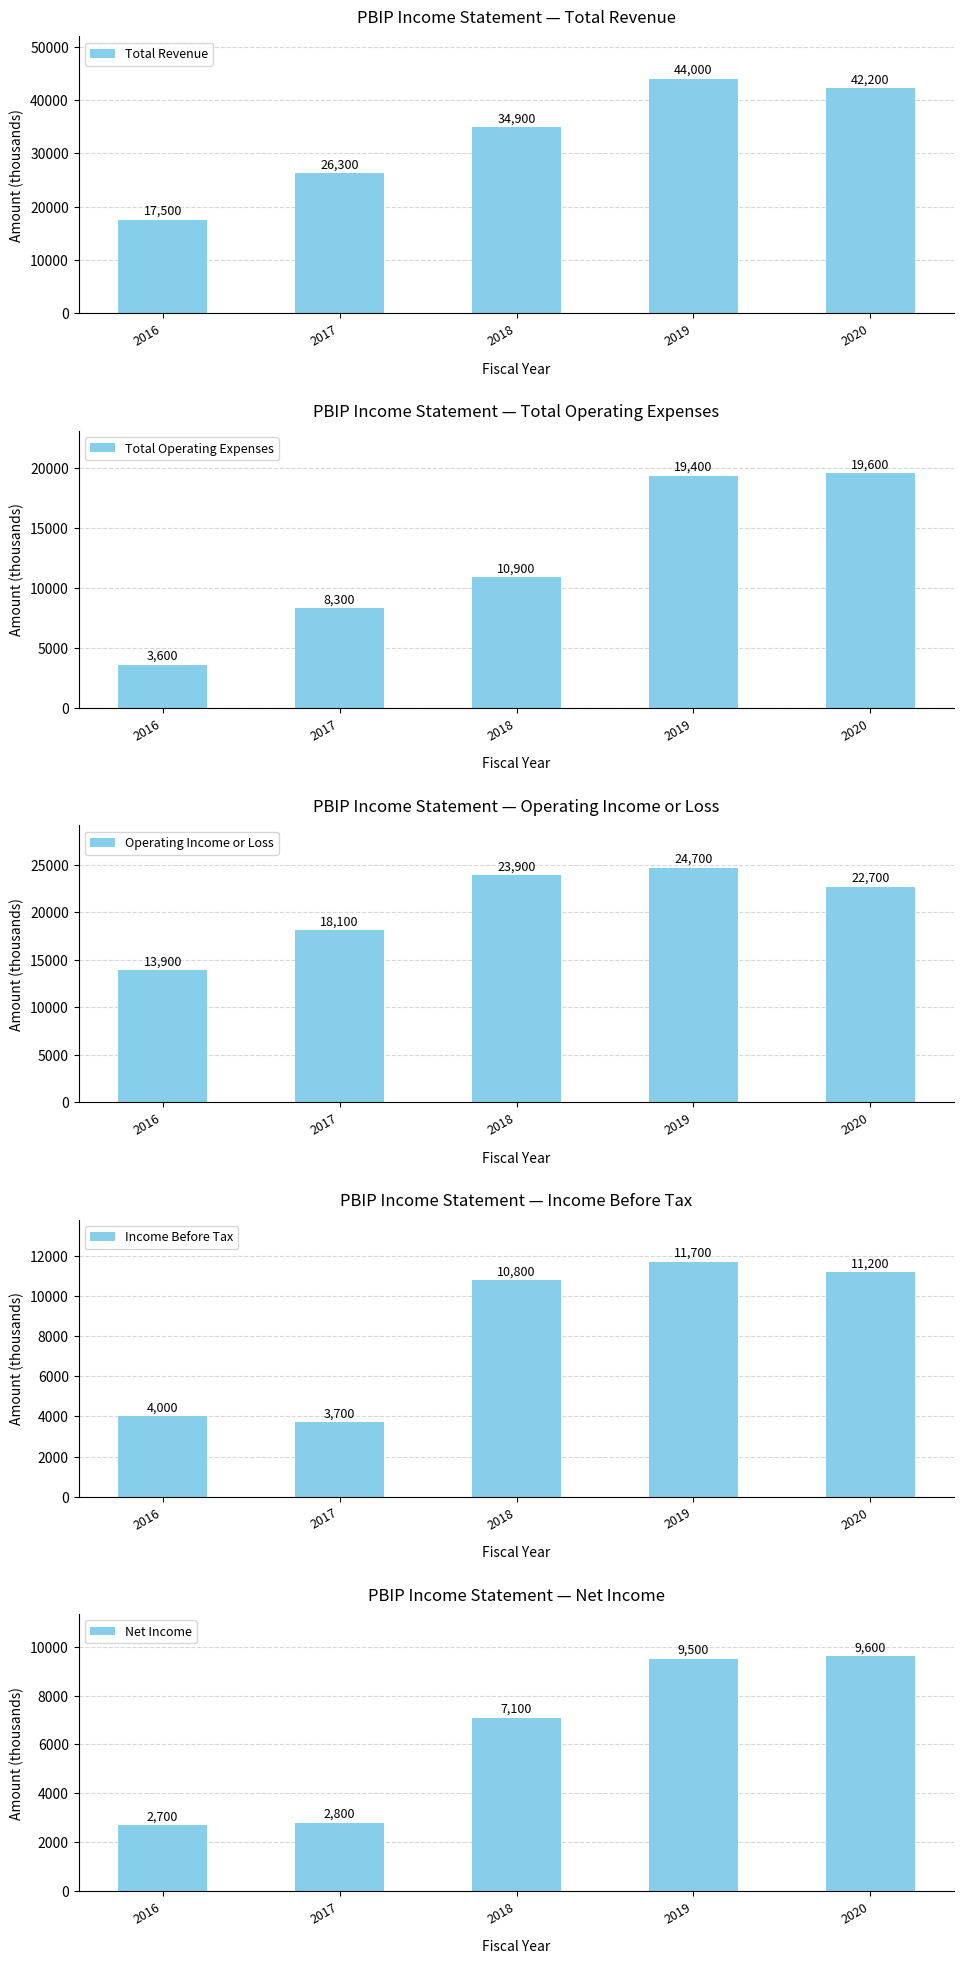

How many bars are there in each group?

5